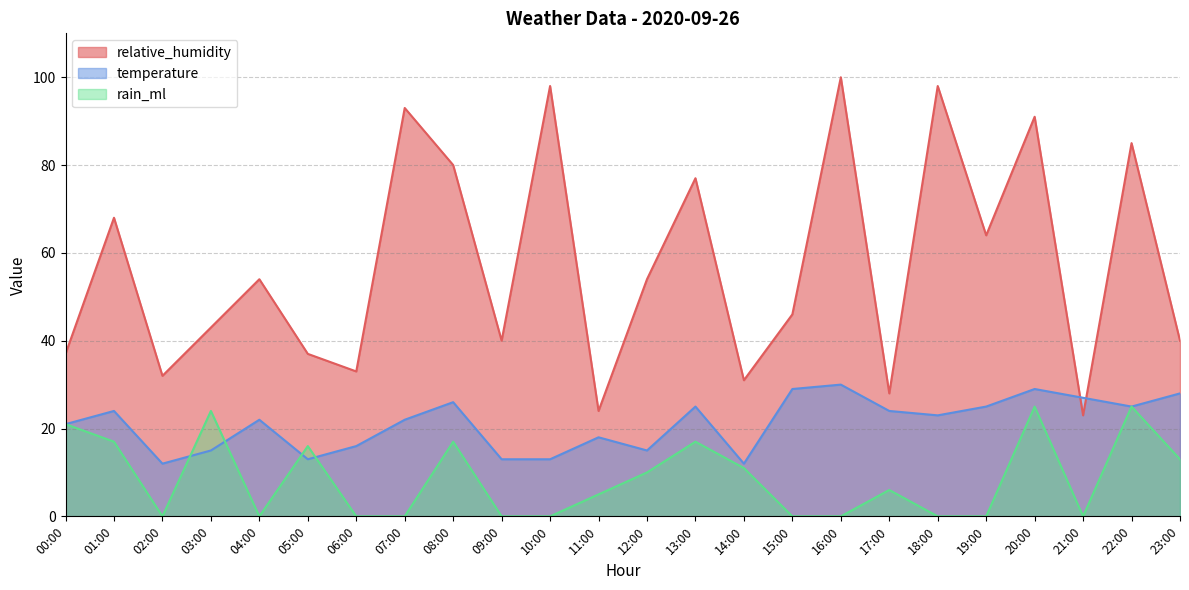

At which label does temperature reach its peak?

16:00